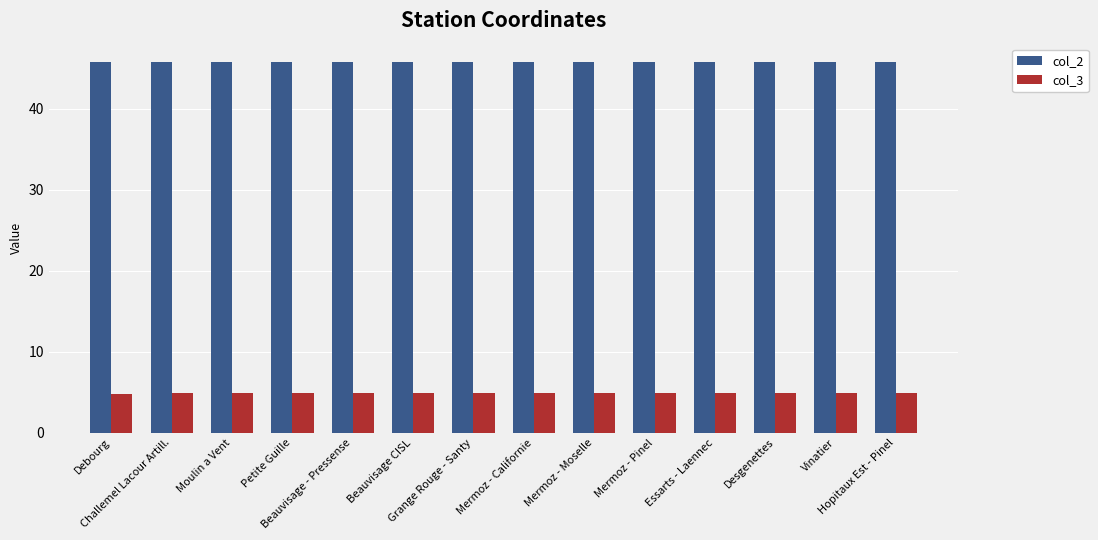

What is the label of the 2nd bar from the right?

Vinatier